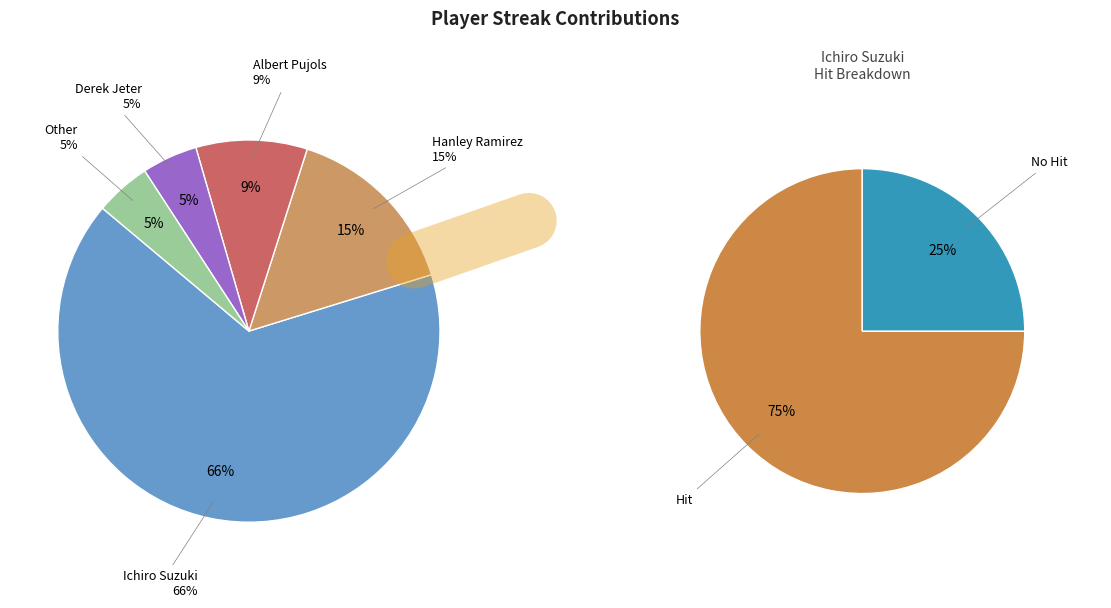

To the nearest percent, what is the combined percentage of Ichiro Suzuki and Albert Pujols?

75%